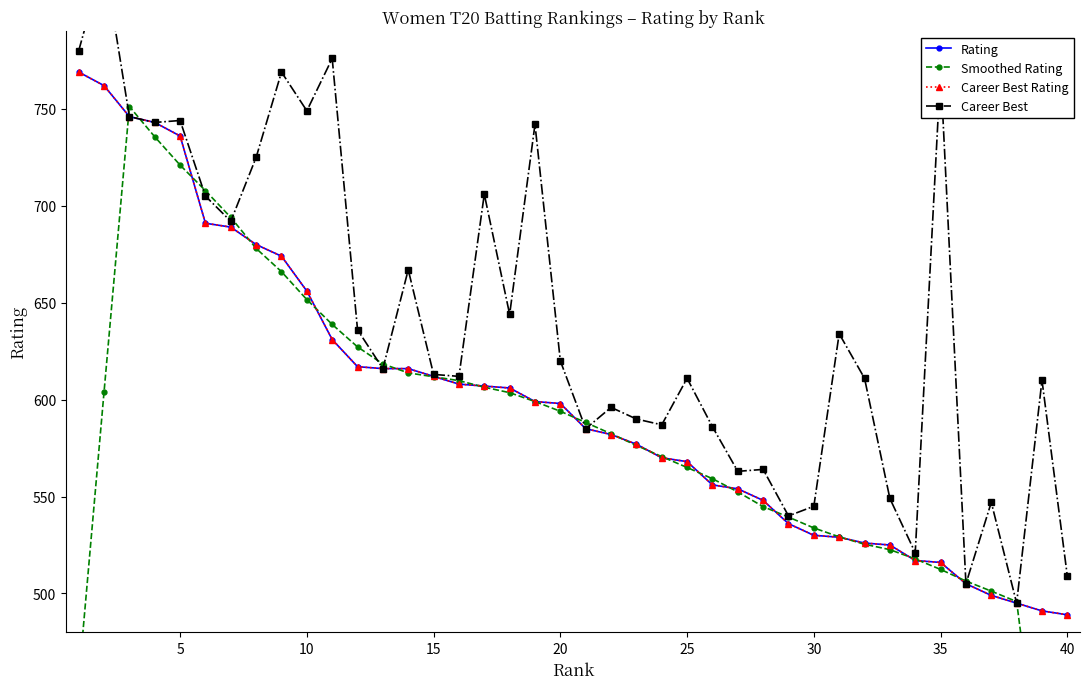

What are all the series names shown in the legend?

Rating, Smoothed Rating, Career Best Rating, Career Best